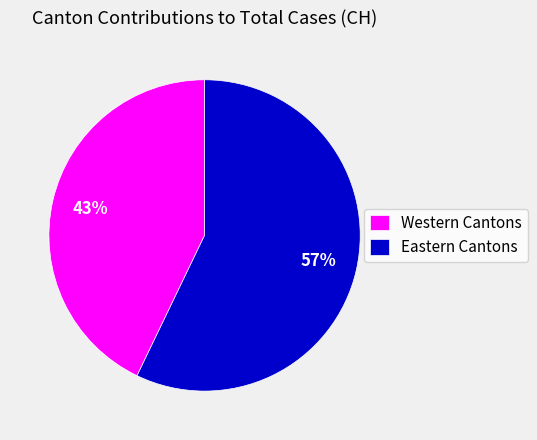

What is the ratio of the value at Eastern Cantons to the value at Western Cantons?

1.3